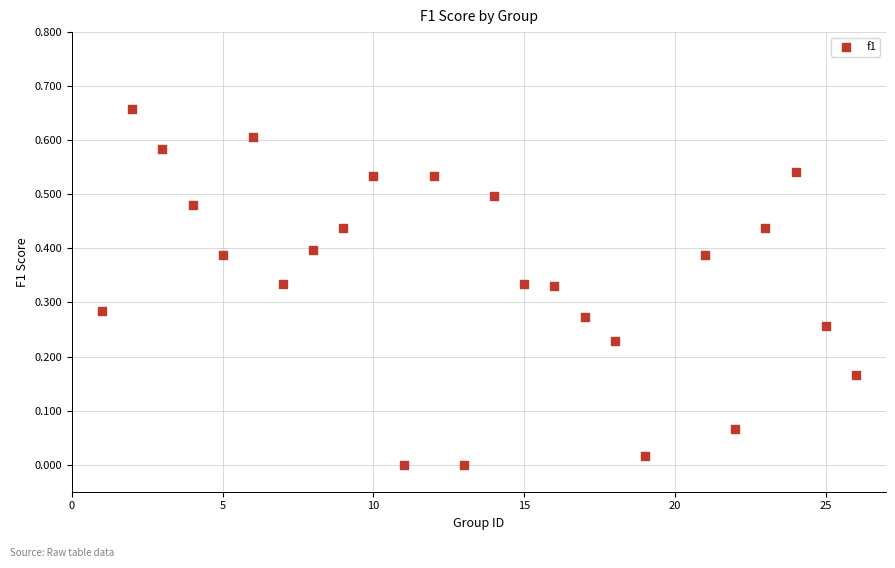

What is the range of X values (max minus min)?

25.0